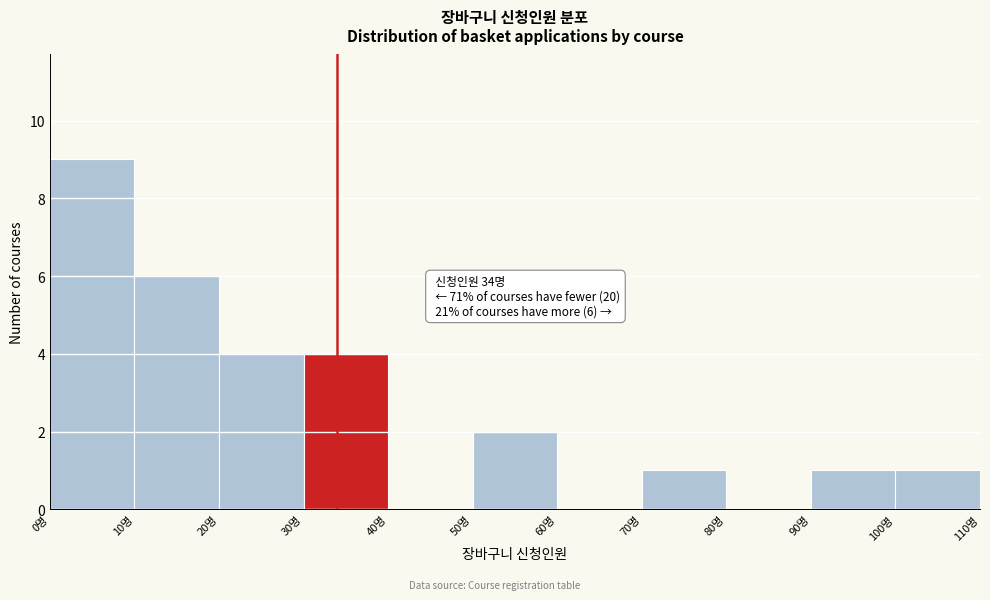

Over which range of the x-axis is the bar tallest?

0 to 10